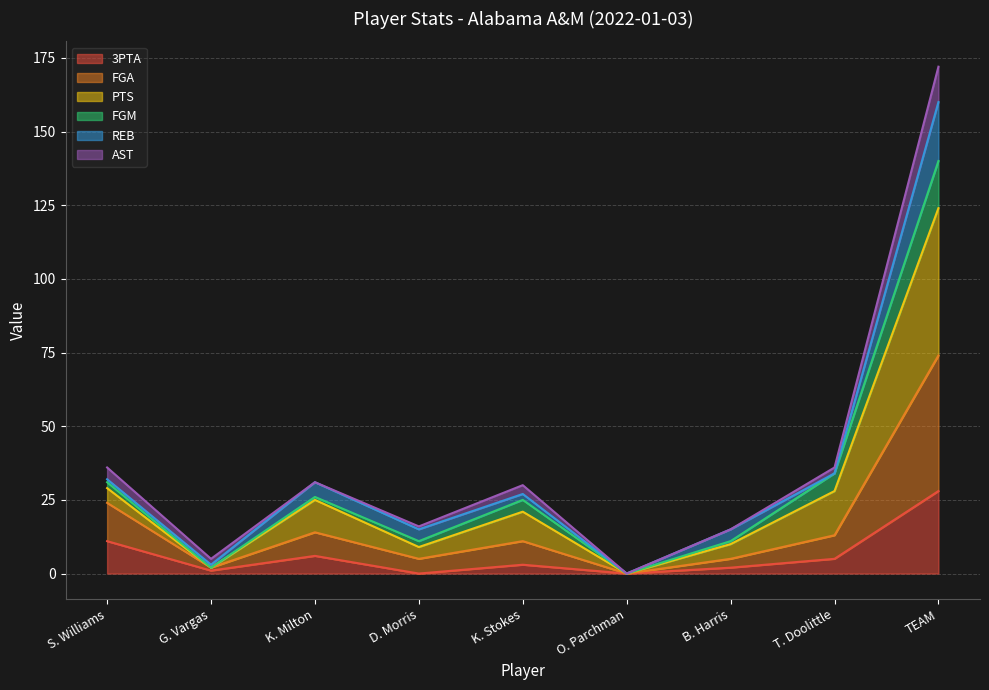

Which category has the highest value in the 3PTA series?

TEAM